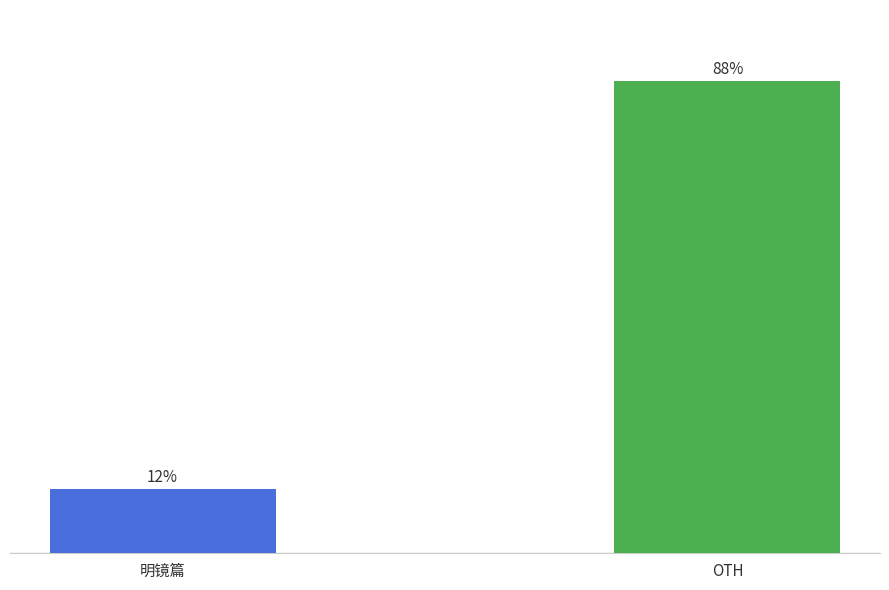

At which label does the data first exceed 87?

OTH